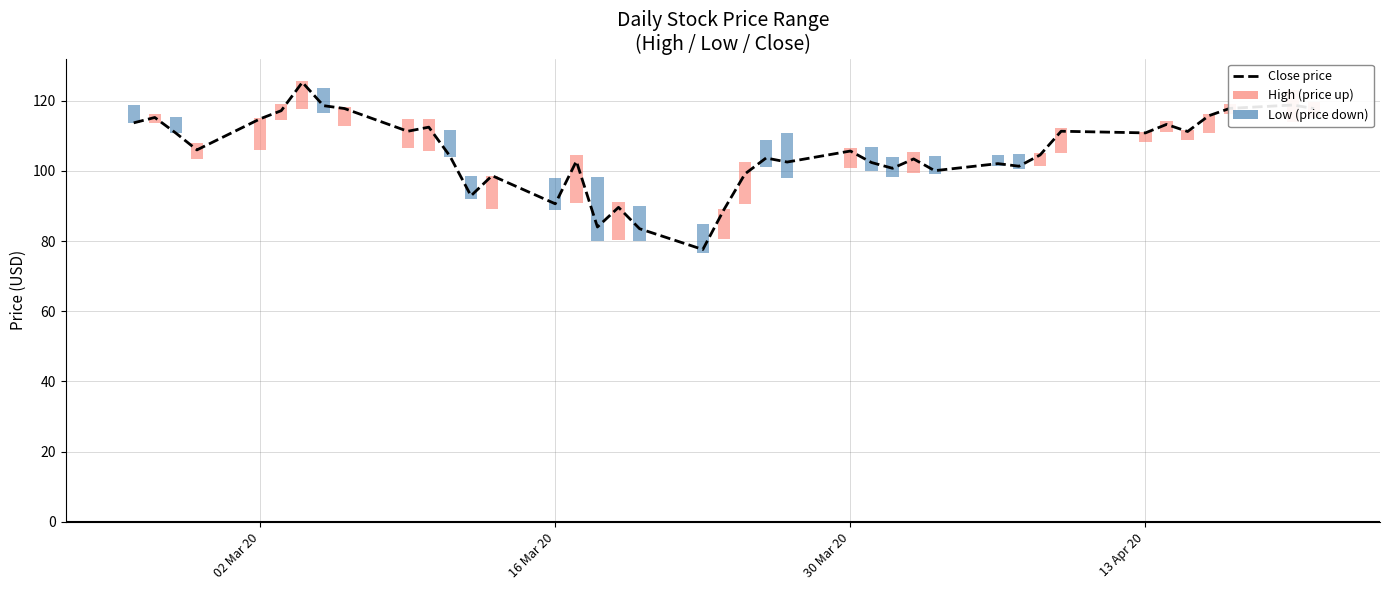

Is it true that the value at 25 is 63.8?

False